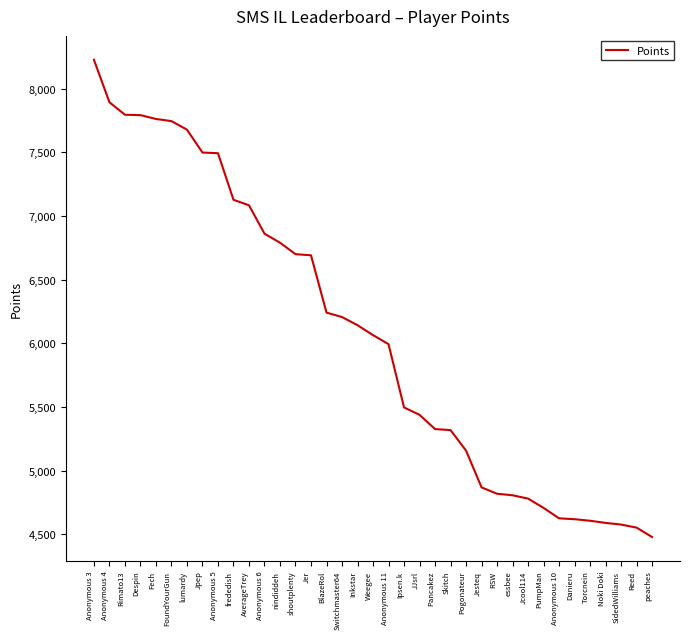

What is the difference between the maximum and minimum values?

3749